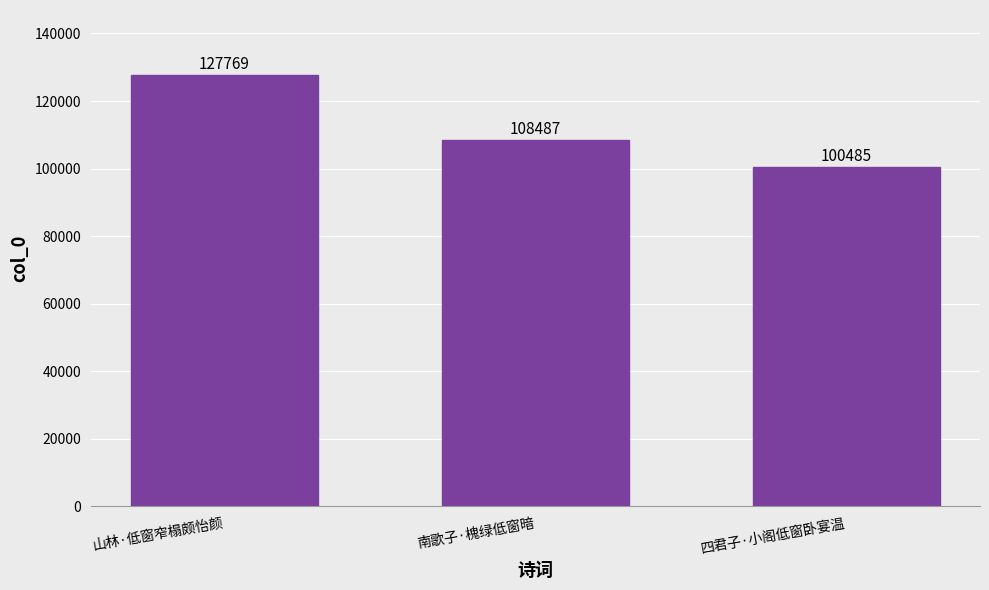

What is the label of the 3rd bar from the left?

四君子·小阁低窗卧宴温